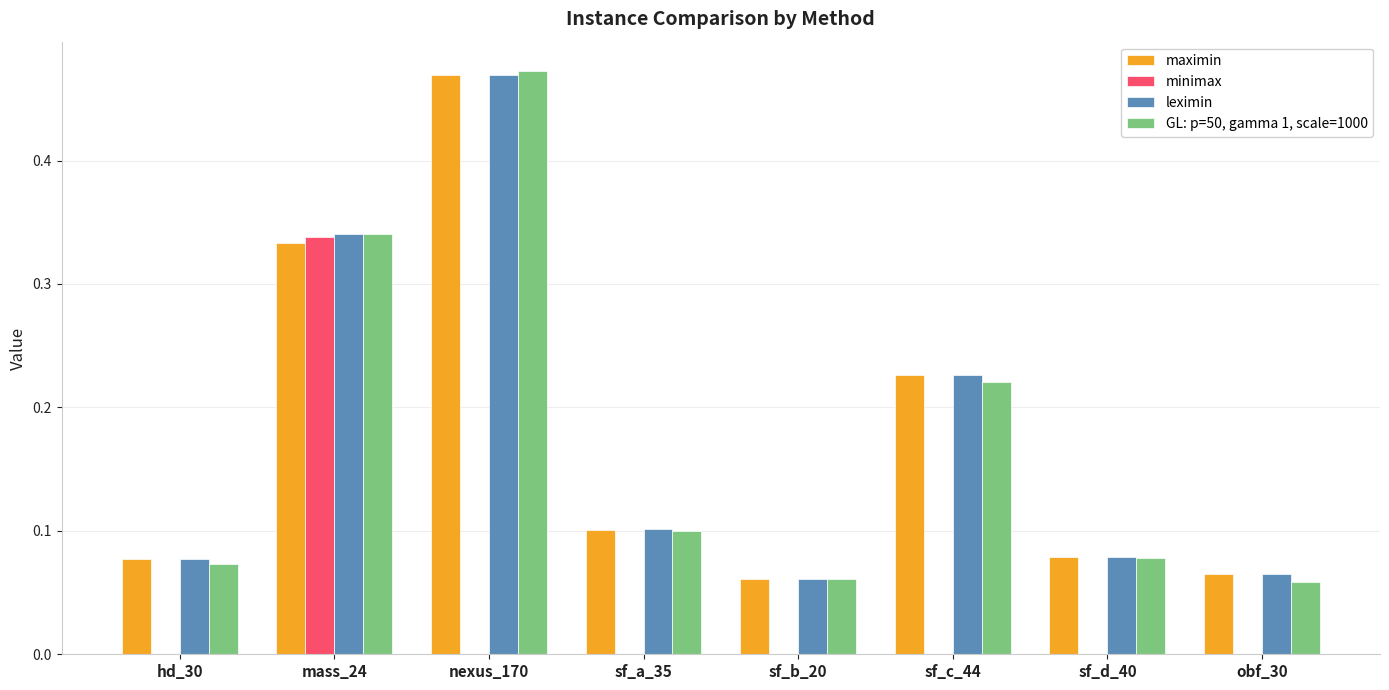

At which category is the sum across all series the highest?

nexus_170